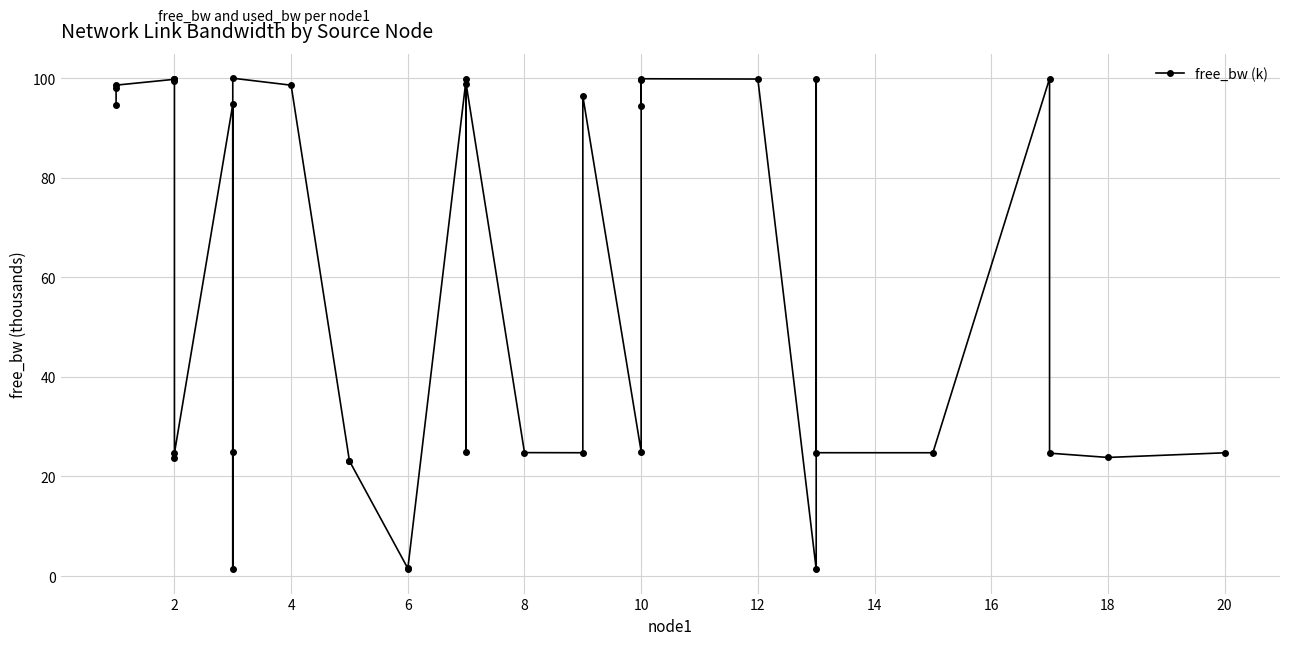

What is the maximum value shown in the chart?

100.0